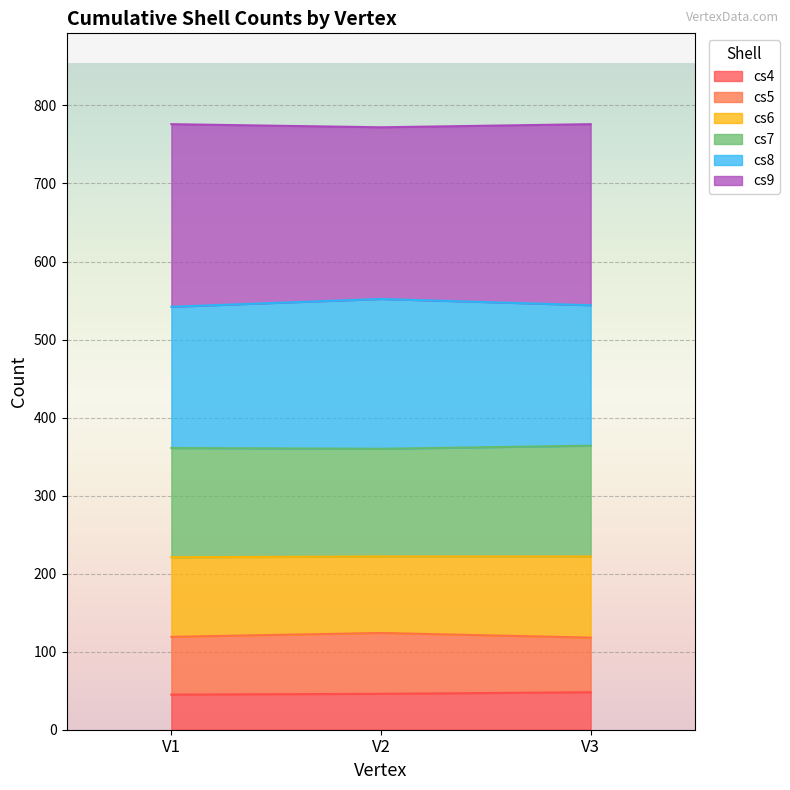

Is it true that cs4 equals 46 at V2?

True